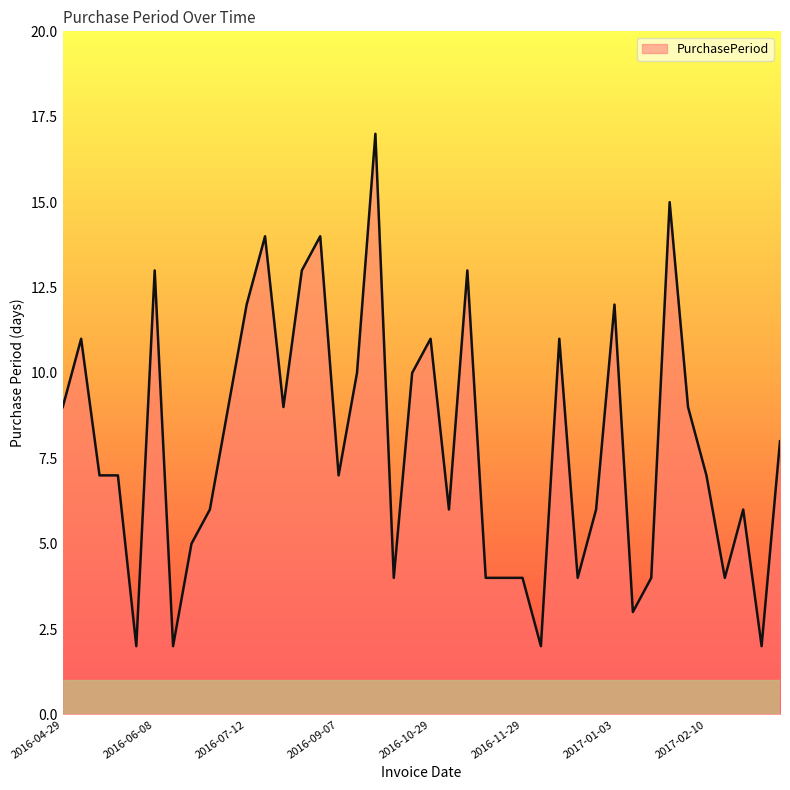

What is the difference between the maximum and minimum values?

15